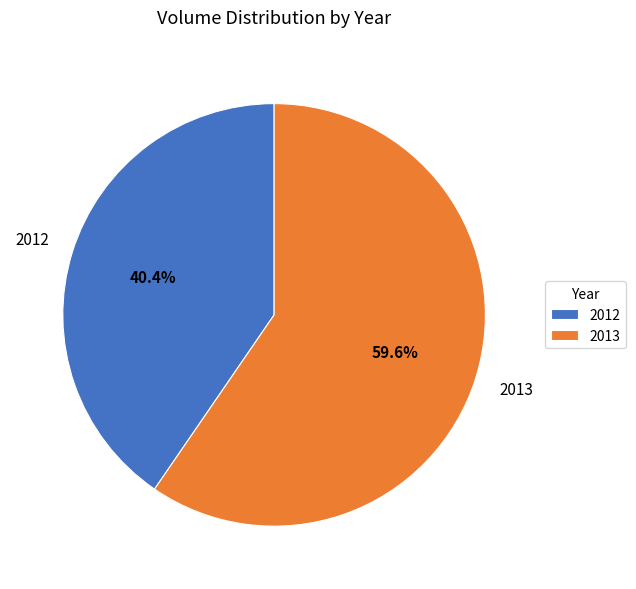

Rank the categories by value from lowest to highest.

2012, 2013